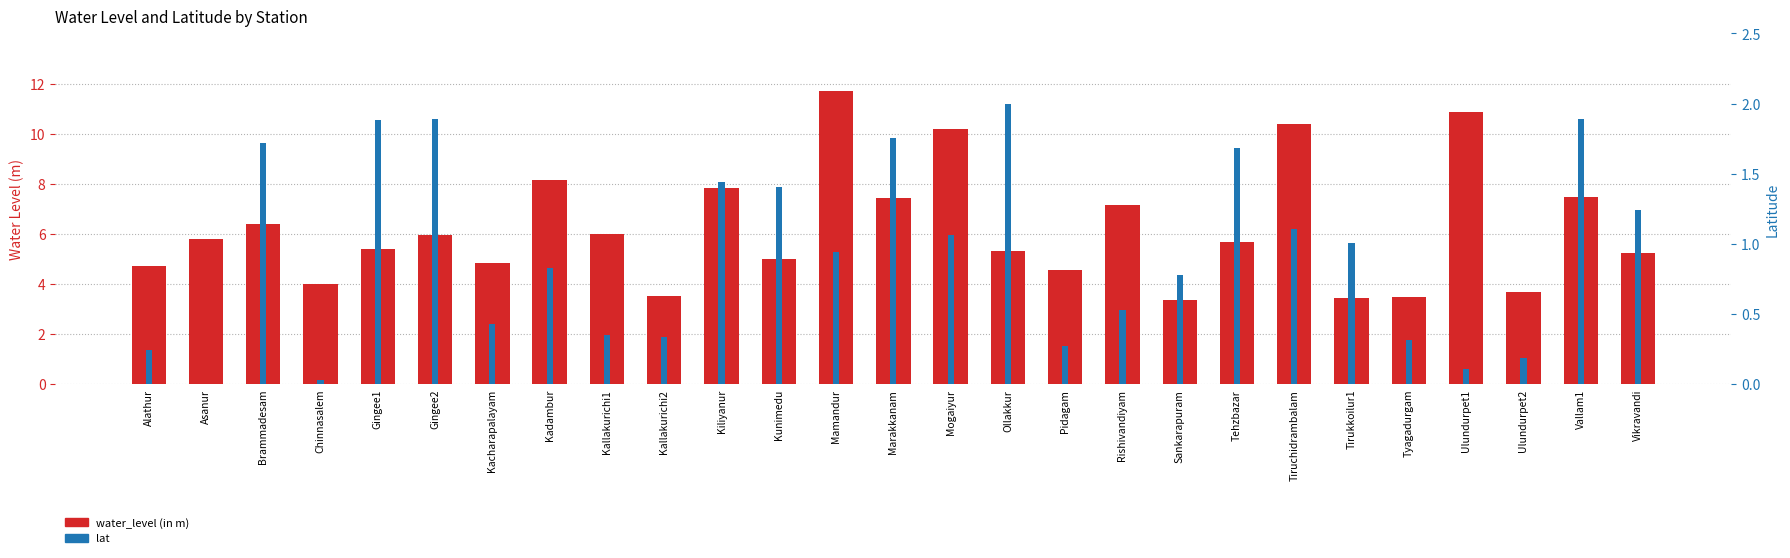

How many distinct data groups are displayed?

2